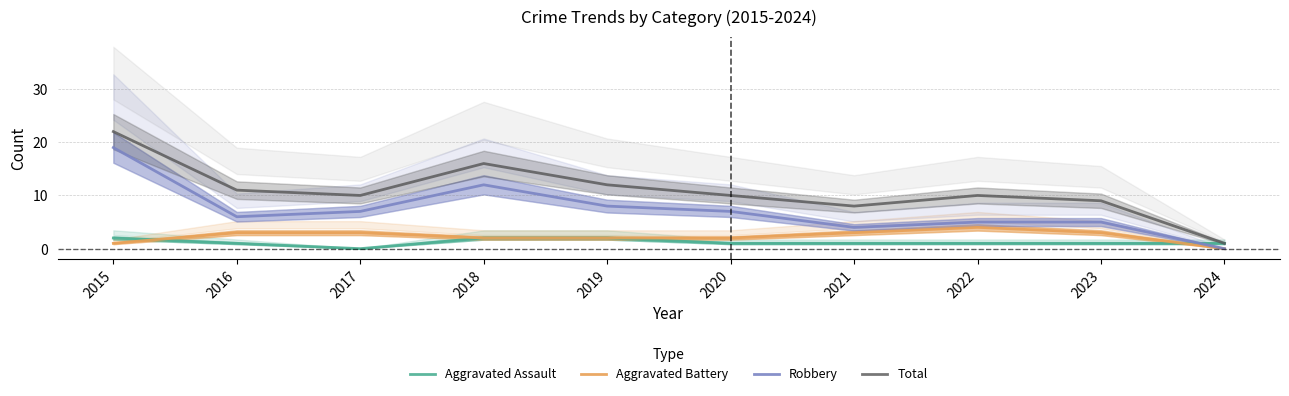

What is the sum of the Robbery values at 2023 and 2022?

10